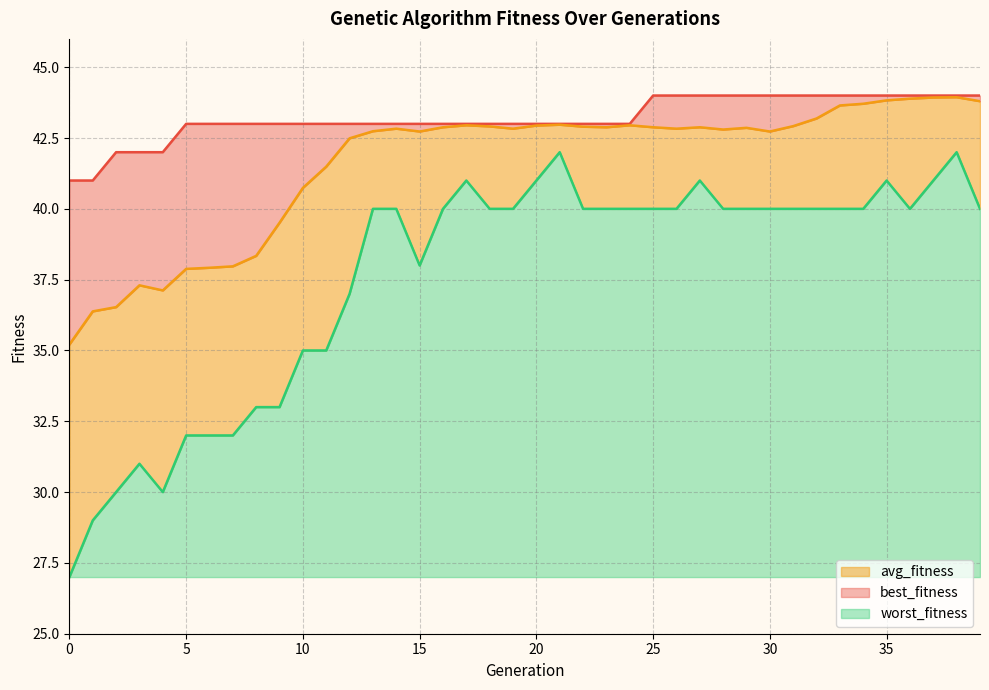

What is the average value of the best_fitness series?

43.2